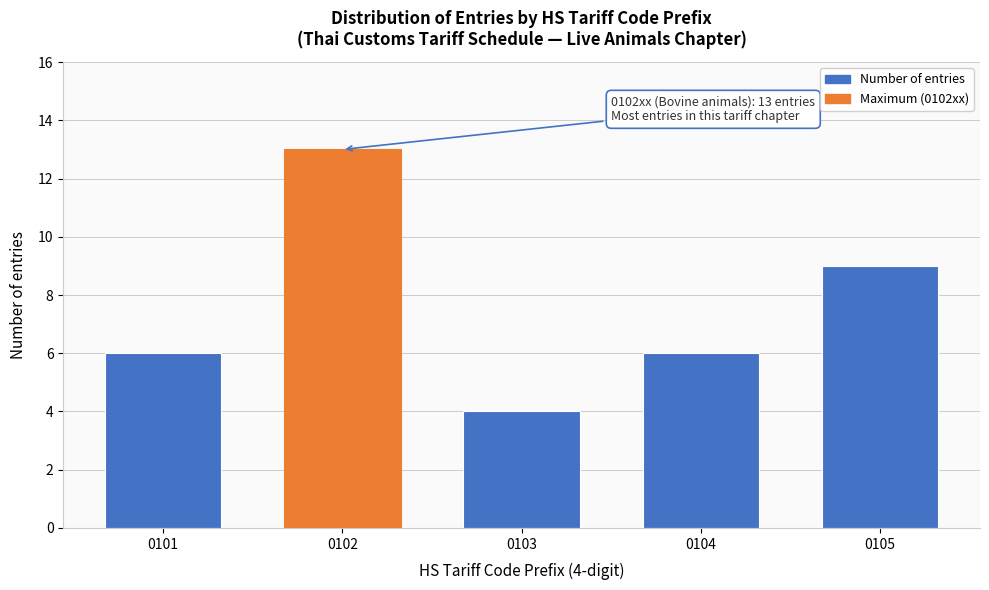

Reading right to left, extract all data points from this chart.

0105=9	0104=6	0103=4	0102=13	0101=6